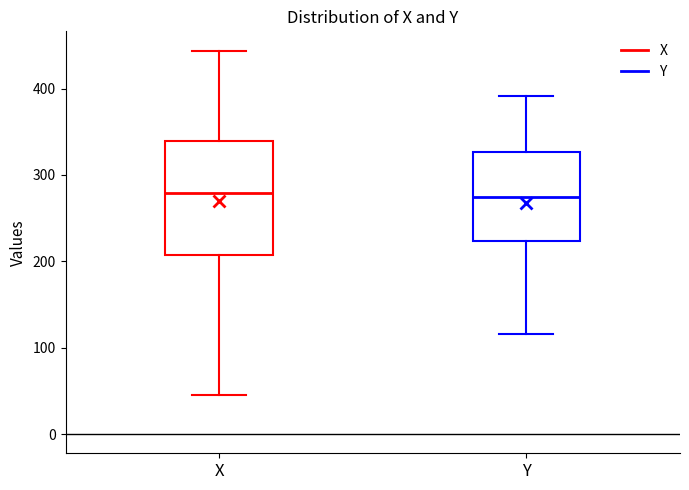

Reading left to right, read every box against the y-axis: the position of its median line, the range the box covers, and the ends of its whiskers. The values are not printed on the chart, so give them approximately, as read against the axis.

X: median 280, box 210 to 340, whiskers 50 to 440
Y: median 270, box 220 to 330, whiskers 120 to 390